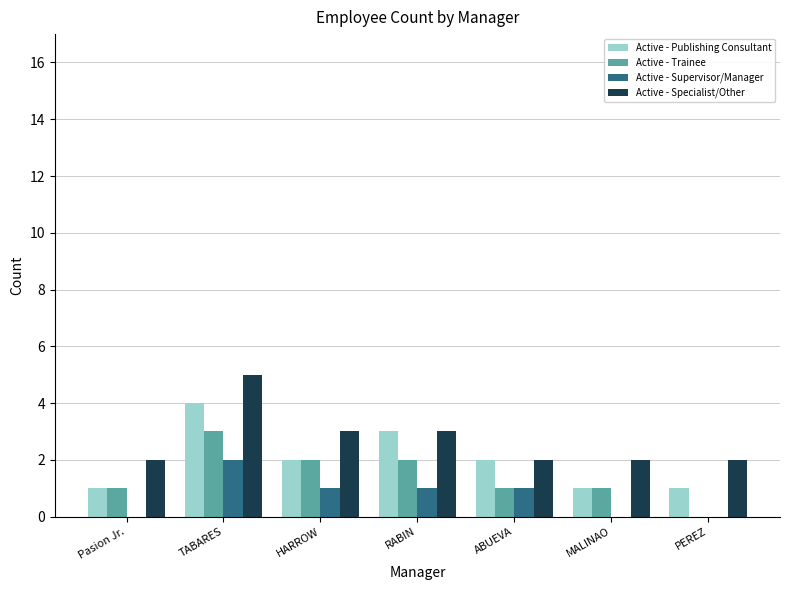

Count the number of data series in this chart.

4